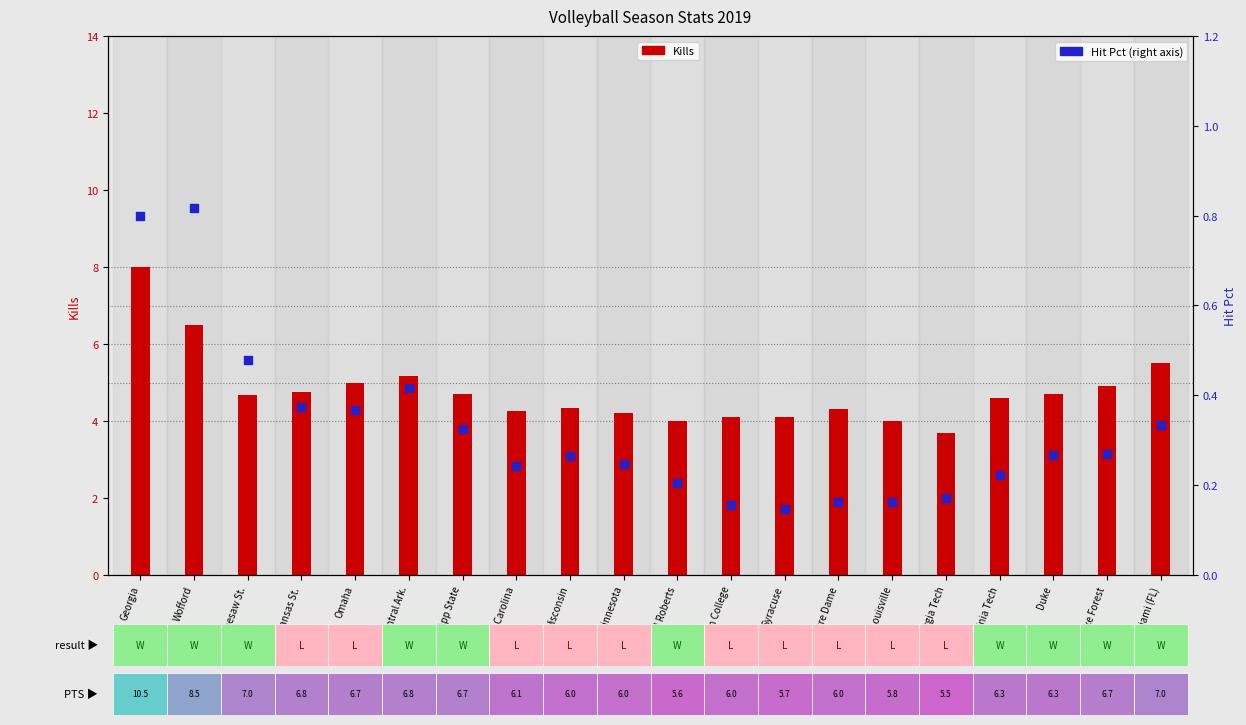

At which category is the sum across all series the highest?

Georgia